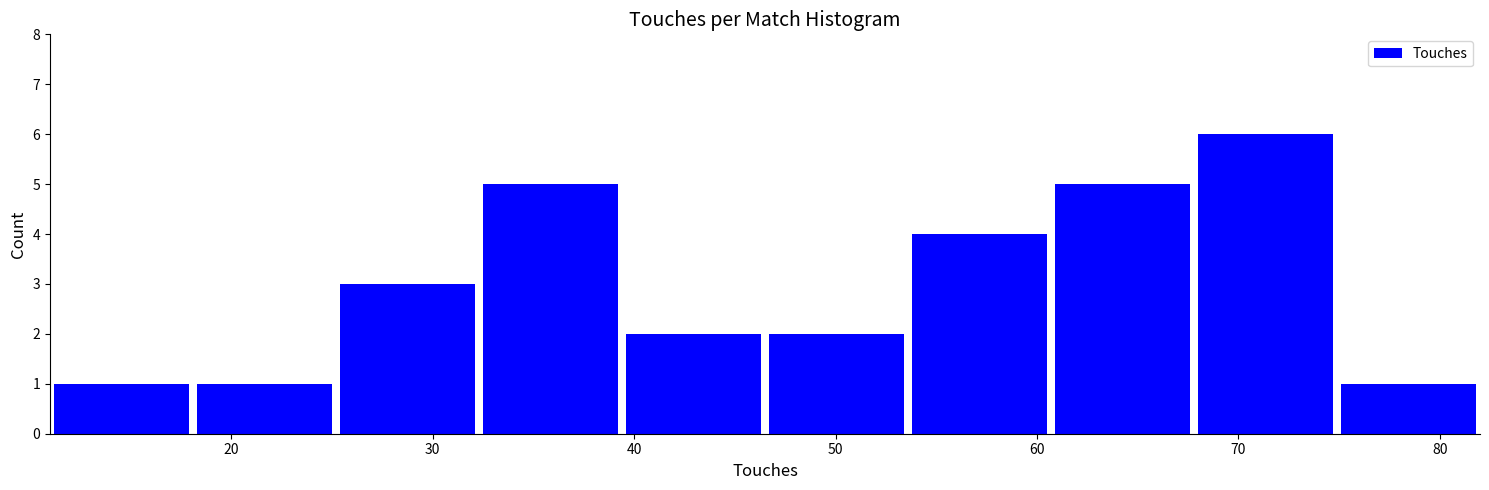

Reading left to right, transcribe this chart: for each bar, give the range it covers on the x-axis and its height. Neither the bar edges nor the heights are printed on the chart, so give them approximately, as read against the axes.

11.0 to 18.1: 1
18.1 to 25.2: 1
25.2 to 32.3: 3
32.3 to 39.4: 5
39.4 to 46.5: 2
46.5 to 53.6: 2
53.6 to 60.7: 4
60.7 to 67.8: 5
67.8 to 74.9: 6
74.9 to 82.0: 1